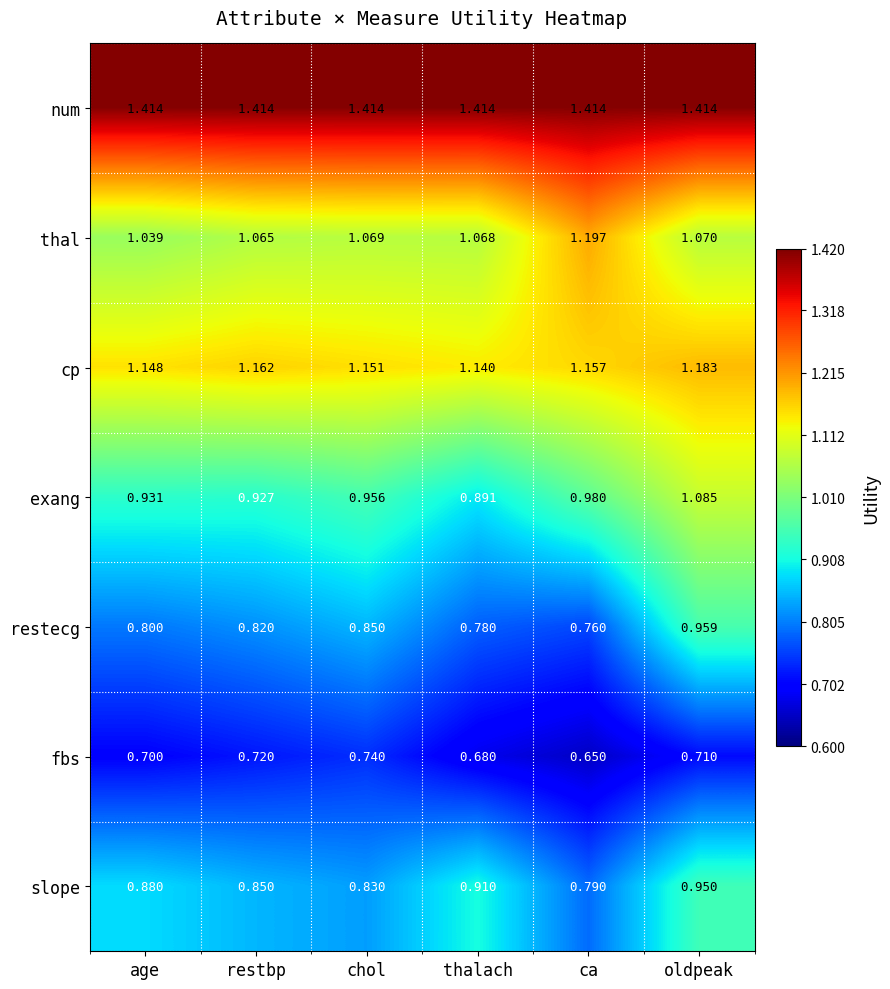

Between age and thalach, which series saw the biggest shift?

exang